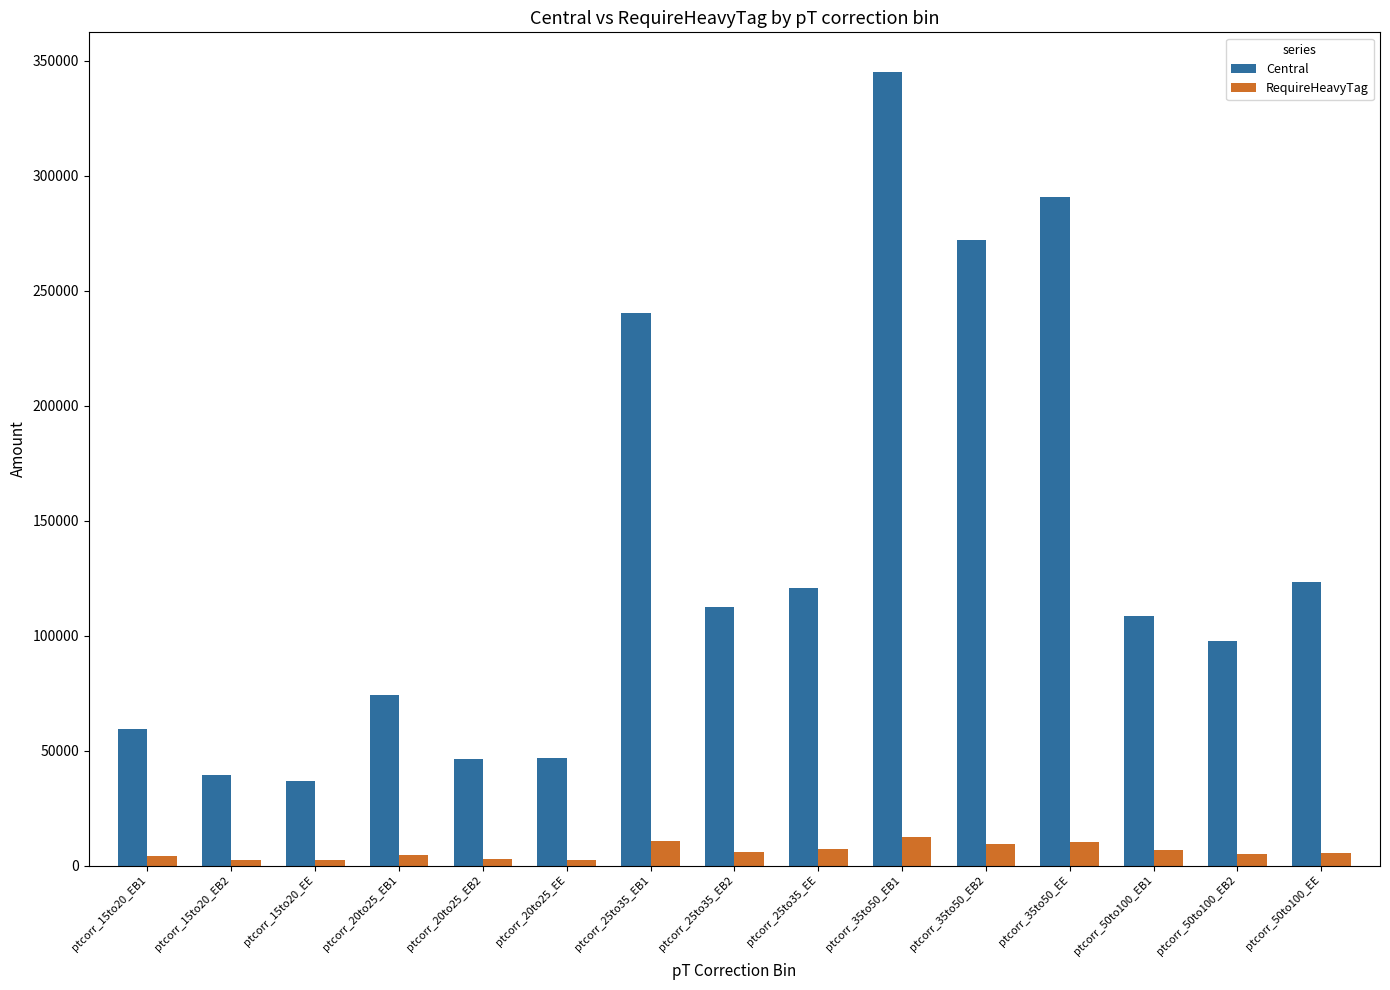

At which category does the chart reach its peak across all series?

ptcorr_35to50_EB1